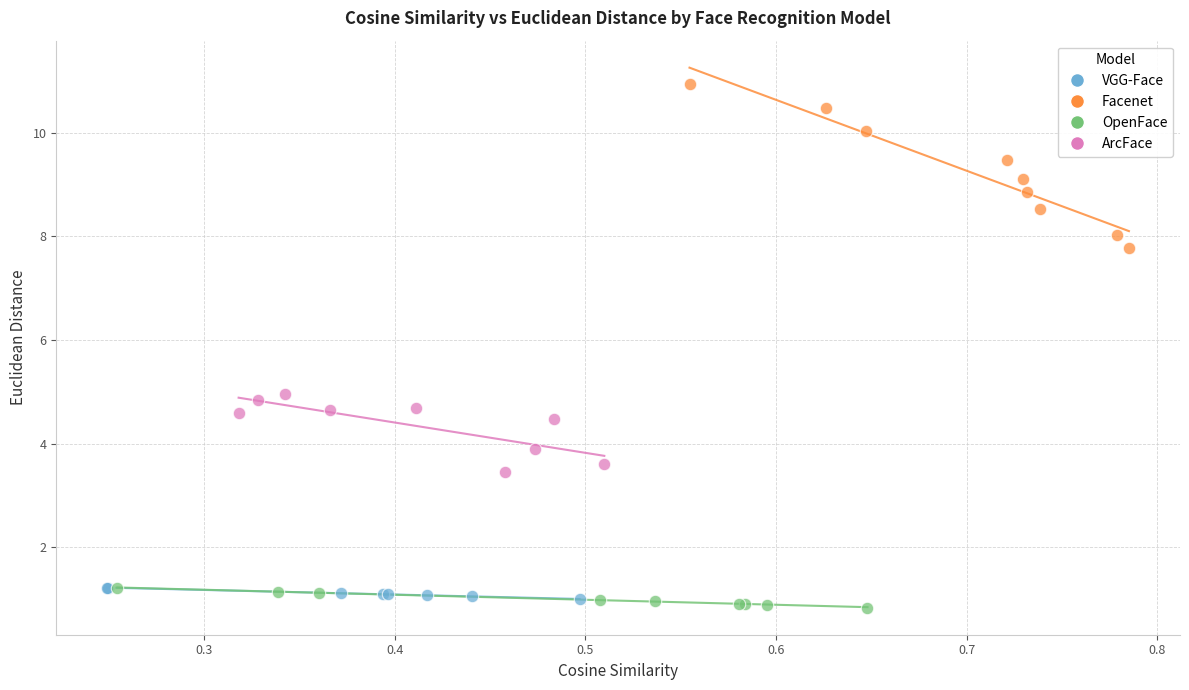

Which series contains the highest Y value?

Facenet